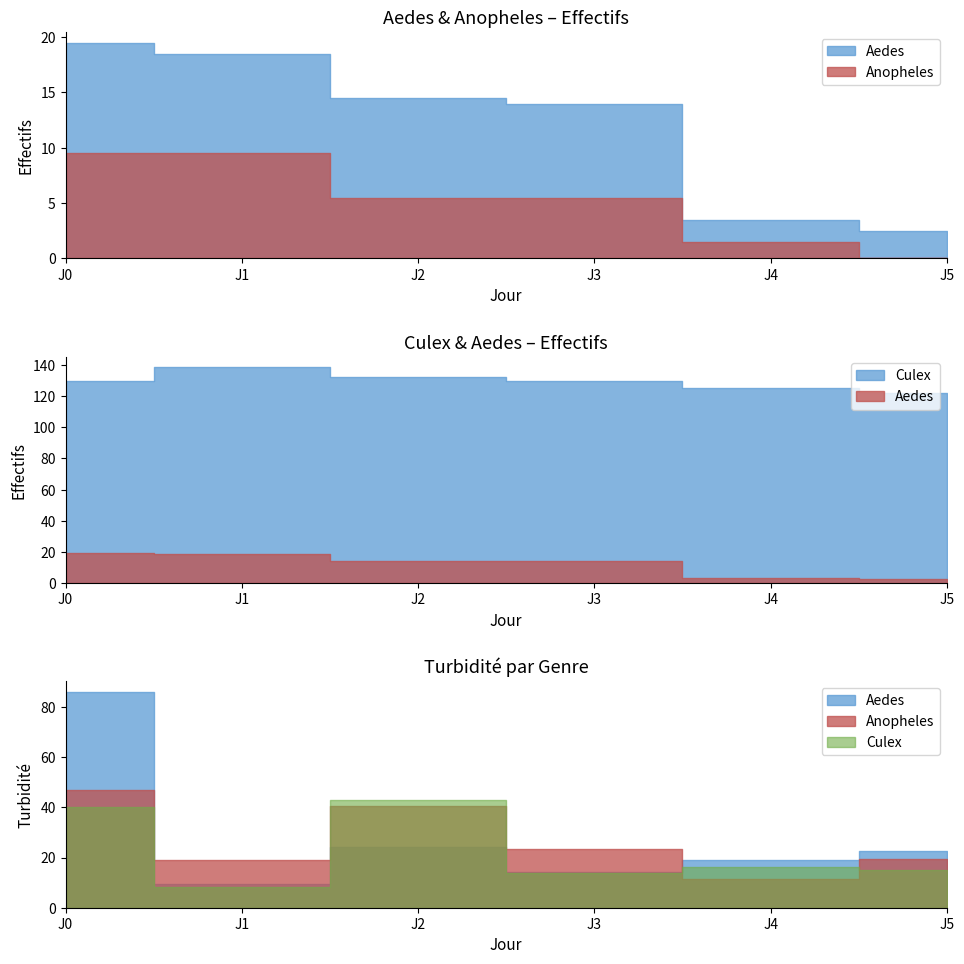

List the series in order of their peak value, lowest first.

Anopheles - Effectifs, Aedes - Effectifs, Culex - Effectifs